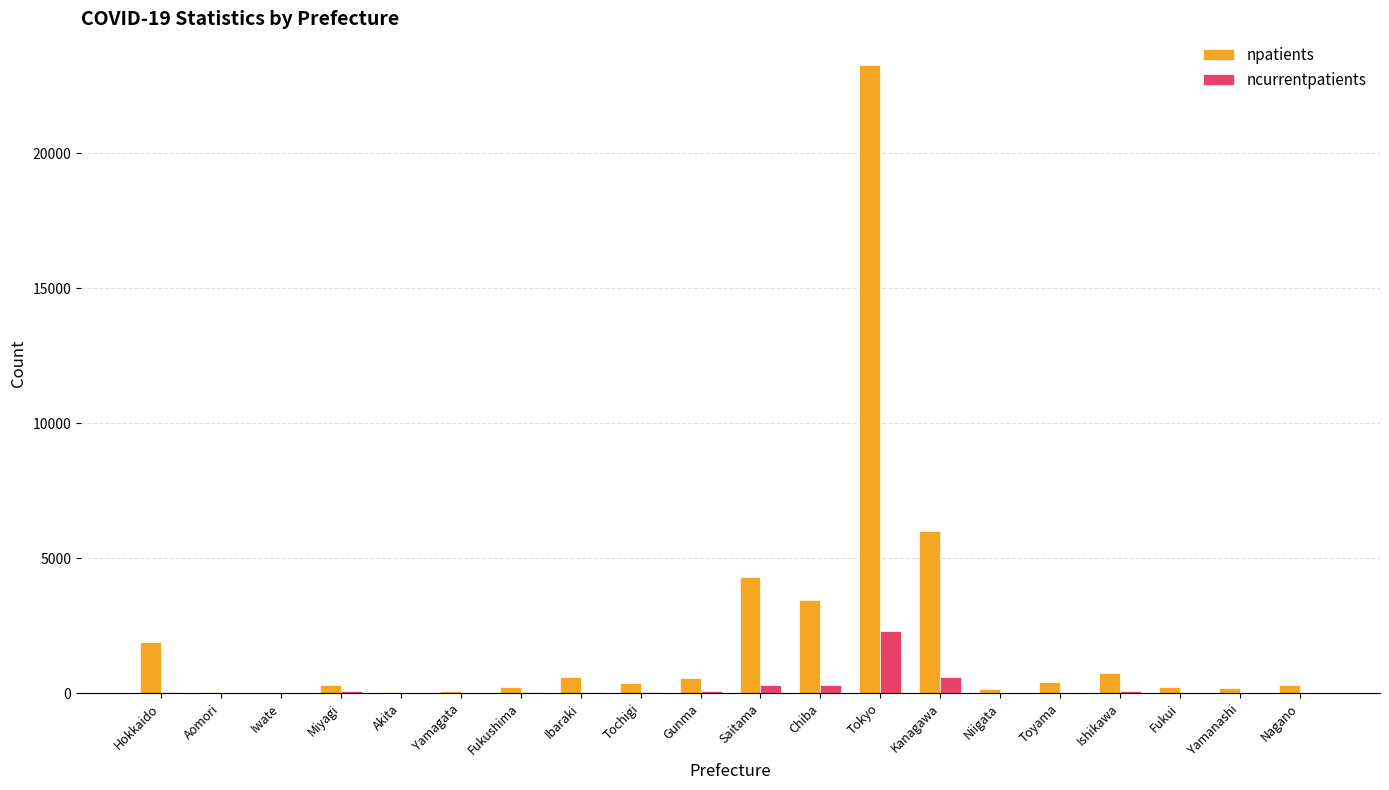

Which category has the highest value across all series?

Tokyo